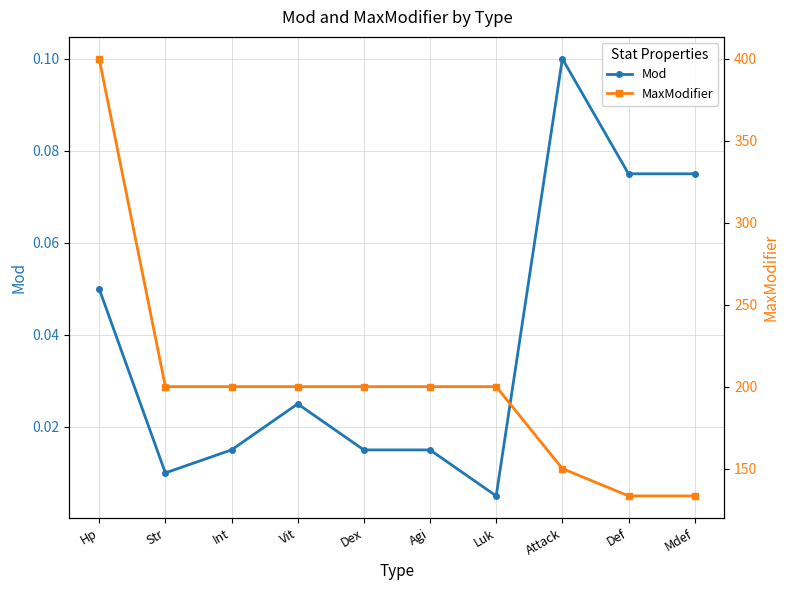

How many data points in MaxModifier are less than 200?

3